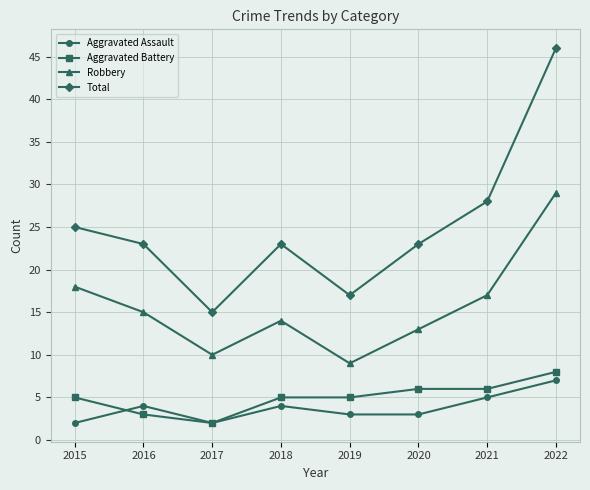

At which label is Total closest to 30?

2021